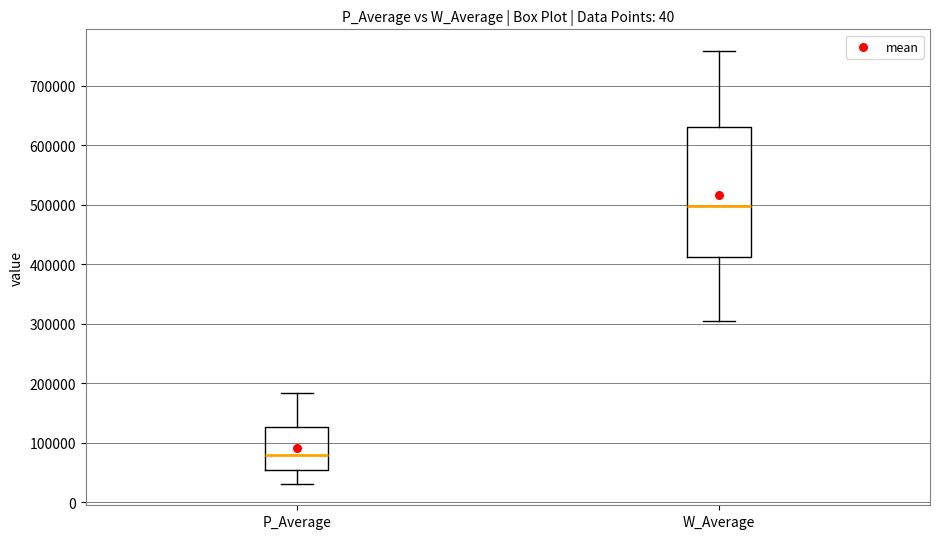

Reading left to right, transcribe this box plot: for each box, give where its median line is, the range the box spans, and where its two whiskers end, as read against the y-axis. The values are not printed on the chart, so give them approximately, as read against the axis.

P_Average: median 80000, box 50000 to 130000, whiskers 30000 to 180000
W_Average: median 500000, box 410000 to 630000, whiskers 300000 to 760000